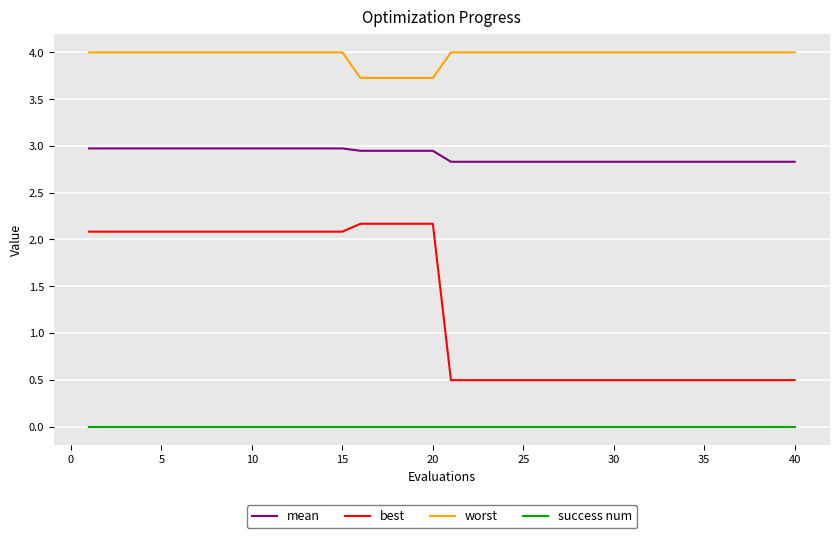

True or false: worst and mean cross at least once.

False